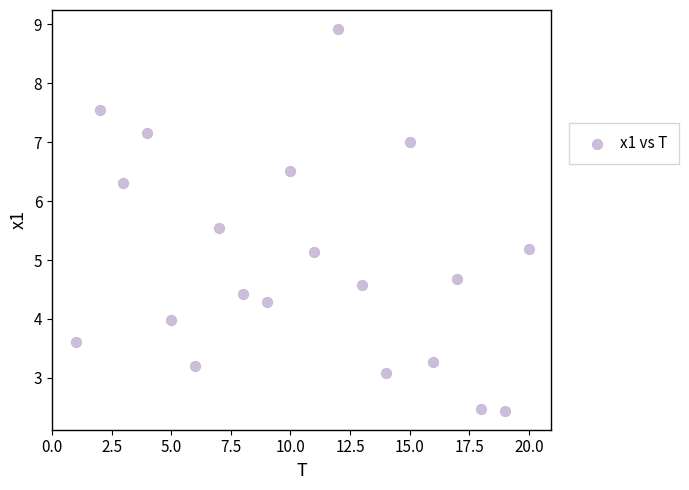

What is the range of Y values (max minus min)?

6.5